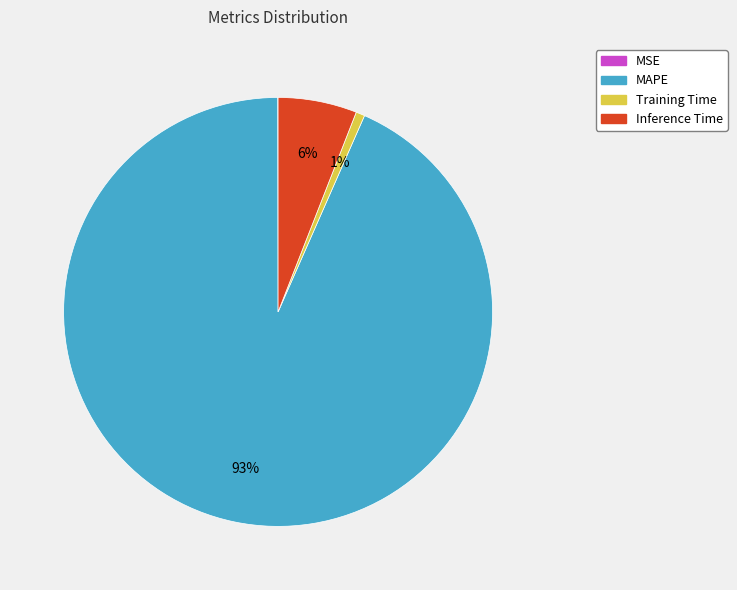

Which category accounts for the majority?

MAPE